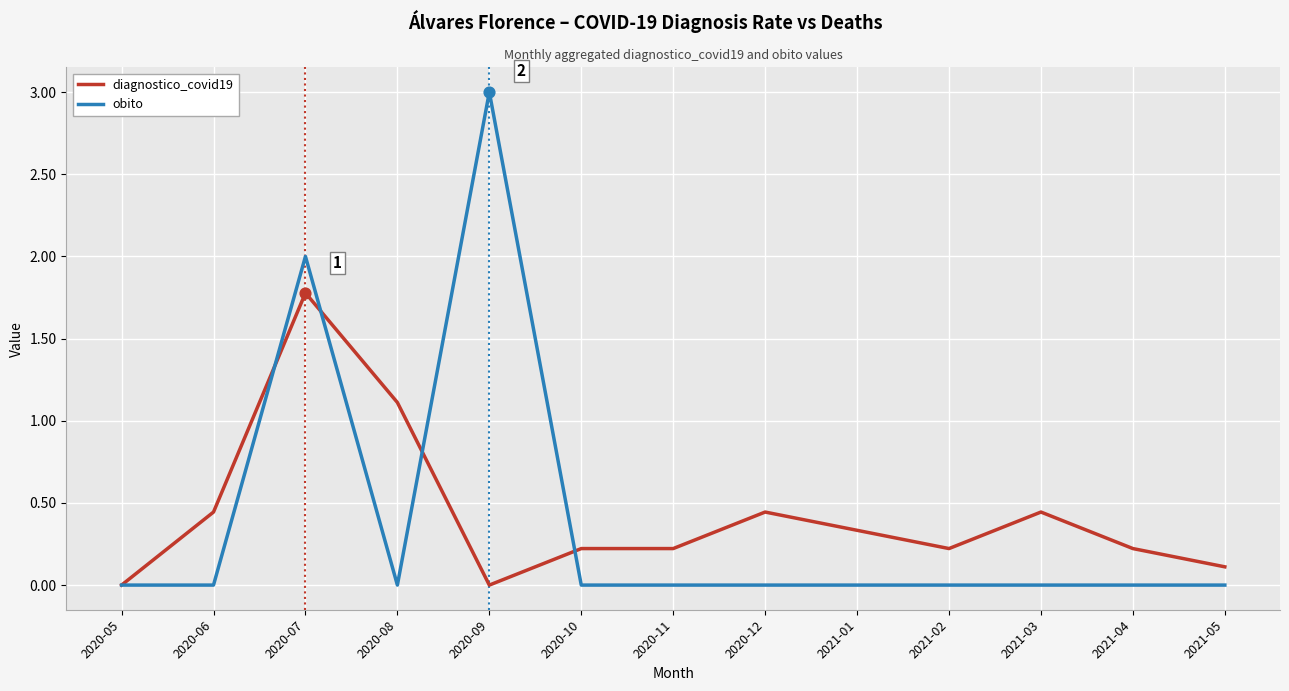

At which category is the sum across all series the highest?

2020-07